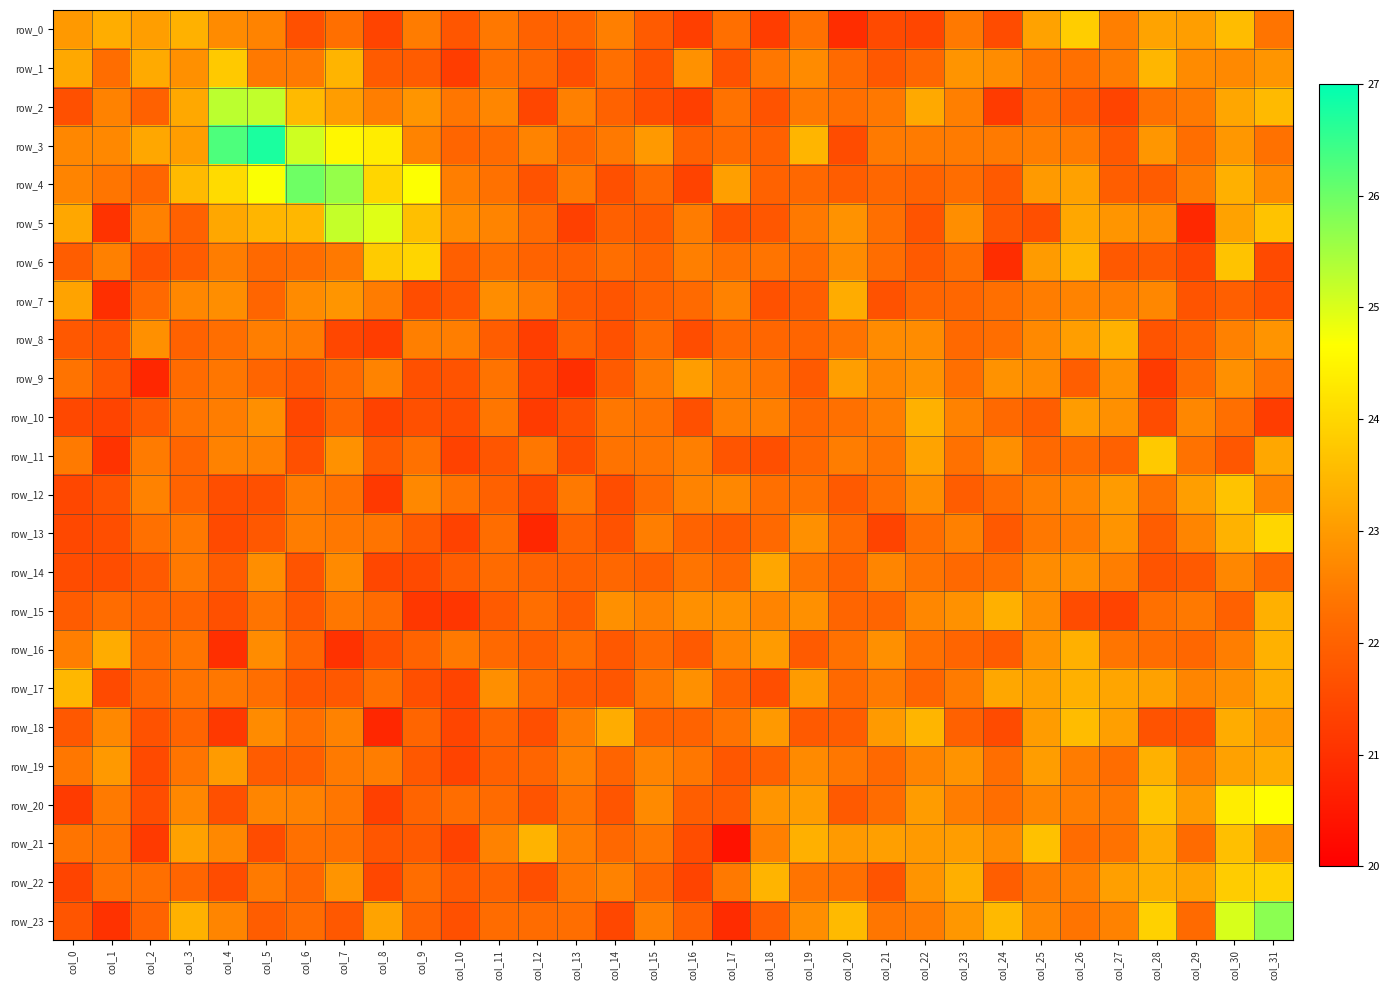

Reading right to left, what are all the values shown in this chart?

row_0: 22.4	23.6	23.1	23.1	22.5	23.8	23.1	21.6	22.5	21.4	21.5	20.9	22.3	21.3	22.3	21.3	21.9	22.6	22.0	22.0	22.4	21.8	22.5	21.4	22.3	21.6	22.6	22.7	23.4	23.1	23.3	23.0
row_1: 22.9	22.7	22.7	23.5	22.5	22.3	22.4	22.8	22.9	22.1	21.8	22.2	22.7	22.4	21.7	22.9	21.7	22.3	21.6	22.1	22.3	21.2	21.9	21.9	23.4	22.5	22.5	23.8	22.8	23.3	22.2	23.2
row_2: 23.5	23.2	22.5	22.3	21.4	21.9	22.2	21.2	22.6	23.2	22.4	22.3	22.5	21.7	22.3	21.3	21.6	22.0	22.6	21.4	22.7	22.4	22.9	22.5	23.0	23.5	25.2	25.3	23.2	22.0	22.6	21.6
row_3: 22.3	23.0	22.2	22.9	21.8	22.5	22.5	22.5	22.5	22.5	22.5	21.6	23.4	22.0	22.2	22.0	23.0	22.4	22.1	22.6	22.2	22.1	22.6	24.4	24.5	25.1	26.8	26.3	23.0	23.2	22.7	22.7
row_4: 22.7	23.4	22.5	21.9	21.9	23.1	23.0	21.8	22.2	22.0	22.1	21.9	22.1	22.0	23.1	21.4	22.1	21.6	22.5	21.7	22.3	22.5	24.7	24.0	25.6	26.0	24.7	24.1	23.5	22.1	22.4	22.6
row_5: 23.7	23.1	20.8	22.8	22.9	23.2	21.6	21.8	22.8	21.7	22.3	22.9	22.4	21.8	21.7	22.5	21.8	22.0	21.3	22.2	22.6	22.8	23.6	25.0	25.2	23.5	23.4	23.2	22.0	22.6	21.1	23.2
row_6: 21.5	23.7	21.5	21.9	21.8	23.5	23.0	20.9	22.3	21.9	22.2	22.7	22.2	22.4	22.3	22.5	22.0	22.2	22.0	22.0	22.3	21.9	24.0	23.8	22.4	22.2	22.2	22.5	21.9	21.7	22.6	21.9
row_7: 21.6	22.0	21.7	22.7	22.5	22.6	22.5	22.3	22.1	22.1	21.7	23.3	21.9	21.7	22.6	22.2	22.0	21.7	21.8	22.5	22.8	21.8	21.6	22.5	22.9	22.7	22.1	22.8	22.7	22.1	21.0	23.1
row_8: 22.9	22.6	22.0	21.7	23.4	23.1	22.7	22.2	22.2	22.8	22.7	22.4	22.1	22.1	22.1	21.6	22.2	21.7	22.0	21.3	21.9	22.5	22.6	21.3	21.4	22.5	22.5	22.3	22.0	22.8	21.7	21.8
row_9: 22.4	22.8	22.2	21.2	22.9	21.9	22.8	22.9	22.3	22.9	22.7	23.1	21.9	22.4	22.6	23.0	22.5	21.9	21.0	21.4	22.3	21.7	21.6	22.6	22.2	21.8	22.1	22.4	22.2	20.8	21.8	22.3
row_10: 21.3	22.3	22.7	21.6	22.8	23.0	21.9	22.1	22.6	23.4	22.5	22.3	22.1	22.5	22.6	21.6	22.3	22.4	21.7	21.2	22.4	21.6	21.6	21.4	22.1	21.4	22.8	22.5	22.3	21.8	21.4	21.5
row_11: 23.2	21.8	22.3	23.8	22.0	22.2	22.1	22.8	22.3	23.2	22.4	22.5	22.1	21.6	21.7	22.5	22.4	22.4	21.6	22.4	21.8	21.3	22.3	21.8	22.8	21.6	22.6	22.6	22.1	22.5	21.1	22.5
row_12: 22.6	23.7	23.1	22.3	23.0	22.7	22.5	22.2	21.9	22.8	22.3	21.8	22.3	22.3	22.7	22.6	22.2	21.6	22.4	21.5	22.0	22.3	22.7	21.2	22.3	22.5	21.6	21.6	22.0	22.6	21.7	21.5
row_13: 24.0	23.4	22.6	21.9	22.9	22.5	22.4	21.8	22.6	22.2	21.4	22.2	22.8	22.1	21.9	22.0	22.5	21.7	22.0	20.8	22.2	21.4	21.9	22.4	22.4	22.5	21.8	21.5	22.4	22.3	21.6	21.5
row_14: 22.1	22.7	21.9	21.7	22.5	22.8	22.8	22.2	22.1	22.4	22.6	22.0	22.4	23.2	22.2	22.4	22.0	22.1	22.0	22.0	22.2	21.9	21.5	21.5	22.7	21.7	22.8	21.9	22.4	21.8	21.6	21.5
row_15: 23.4	22.0	22.4	22.3	21.4	21.6	22.8	23.4	22.8	22.7	22.1	22.1	22.8	22.6	22.8	22.8	22.6	22.8	21.9	22.2	21.9	21.1	21.1	22.2	22.4	21.8	22.4	21.6	22.0	22.0	22.2	21.9
row_16: 23.4	22.5	22.1	22.2	22.4	23.4	22.9	21.9	22.1	22.3	22.8	22.3	21.9	23.0	22.7	21.9	22.2	21.8	22.3	22.0	22.1	22.4	22.0	21.6	21.0	22.1	22.8	21.0	22.4	22.2	23.3	22.5
row_17: 23.3	22.8	22.6	23.1	23.2	23.4	23.1	23.2	22.5	22.1	22.5	22.1	23.0	21.6	22.0	22.8	22.5	21.8	21.8	22.2	22.8	21.4	21.6	22.3	21.8	21.8	22.2	22.4	22.3	22.1	21.5	23.5
row_18: 22.9	23.3	21.7	21.7	23.1	23.6	23.0	21.5	22.0	23.5	23.0	21.9	21.9	23.0	22.3	22.0	22.0	23.3	22.5	21.6	22.0	21.4	22.1	20.8	22.6	22.3	22.7	21.2	22.0	21.7	22.7	21.8
row_19: 23.3	23.1	22.5	23.4	22.2	22.5	23.0	22.3	22.9	22.6	22.2	22.4	22.7	22.0	21.8	22.4	22.6	22.0	22.6	22.1	22.0	21.4	21.8	22.5	22.5	21.9	21.9	23.0	22.4	21.5	23.0	22.4
row_20: 24.7	24.4	23.0	23.7	22.5	22.5	22.7	22.2	22.5	23.0	22.2	21.9	23.0	22.9	21.9	21.9	22.7	21.7	22.4	21.7	22.2	22.2	22.1	21.3	22.4	22.6	22.7	21.6	22.7	21.6	22.5	21.2
row_21: 22.8	23.6	22.2	23.3	22.3	22.2	23.6	22.8	23.0	23.0	23.1	23.0	23.4	22.6	20.4	21.6	22.4	22.1	22.5	23.4	22.6	21.3	21.8	21.8	22.3	22.3	21.6	22.7	23.1	21.2	22.4	22.4
row_22: 23.9	23.8	23.2	23.3	23.1	22.5	22.5	21.9	23.3	22.9	21.7	22.3	22.4	23.4	22.5	21.4	22.1	22.6	22.4	21.6	22.0	21.8	22.2	21.5	22.9	22.1	22.5	21.6	22.1	22.3	22.3	21.4
row_23: 25.7	25.0	22.2	23.9	22.6	22.4	22.7	23.5	22.9	22.5	22.4	23.5	22.8	21.9	20.9	22.0	22.6	21.5	22.2	22.2	22.2	21.6	22.0	23.1	21.8	22.2	21.9	22.6	23.4	22.0	21.0	21.7